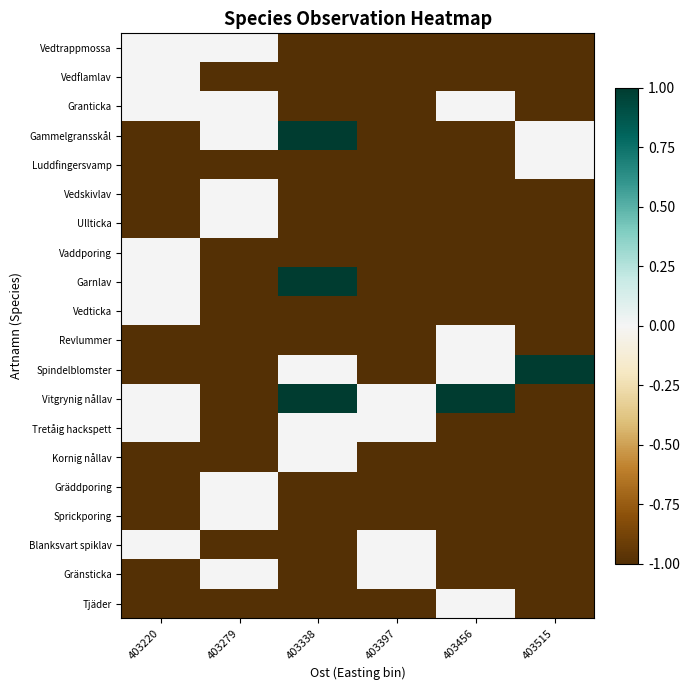

Which label corresponds to the largest value in the chart?

403338